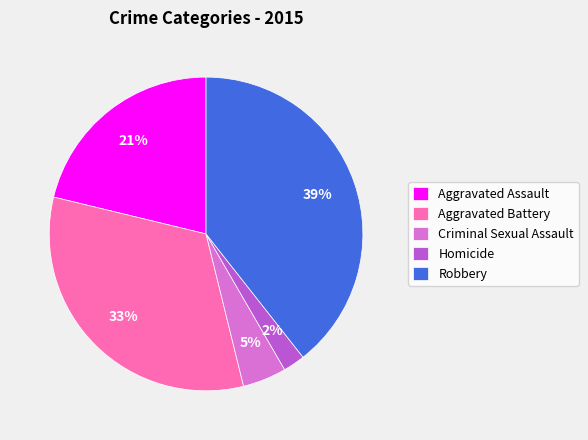

Combined, do Aggravated Battery and Robbery account for over 50%?

Yes